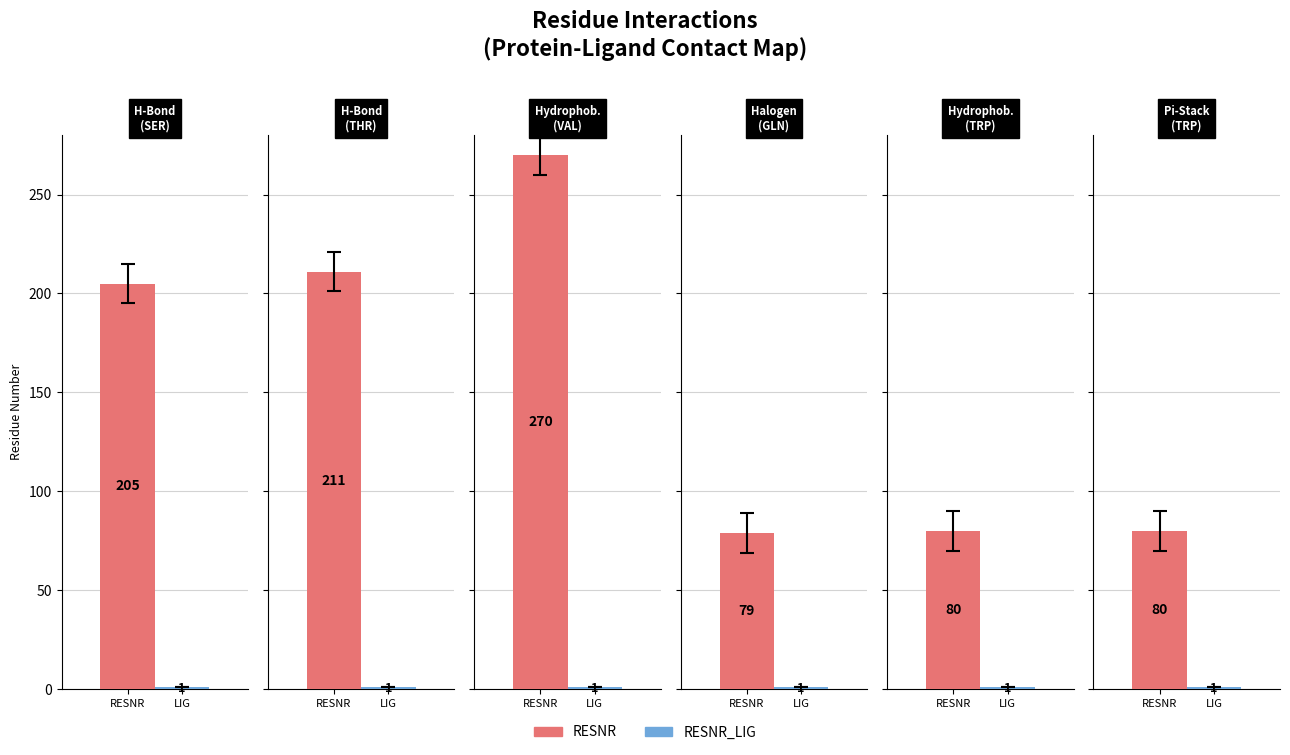

At which label does RESNR reach its minimum?

Halogen Bond (GLN)